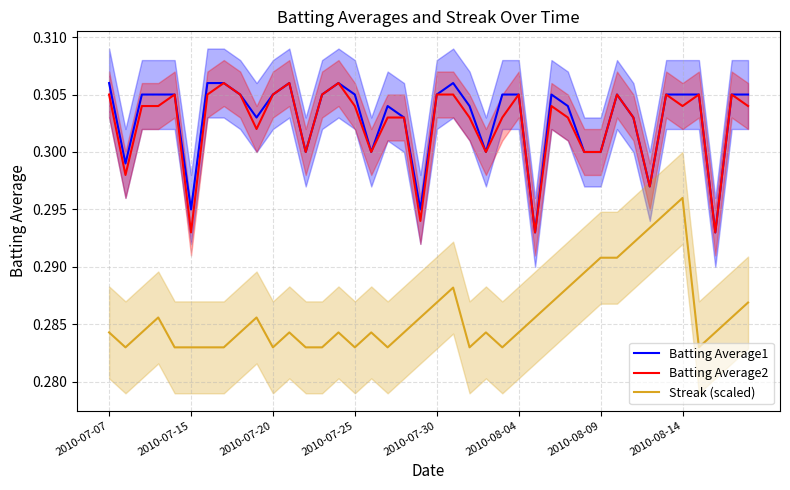

At how many categories does at least one series exceed 0?

40